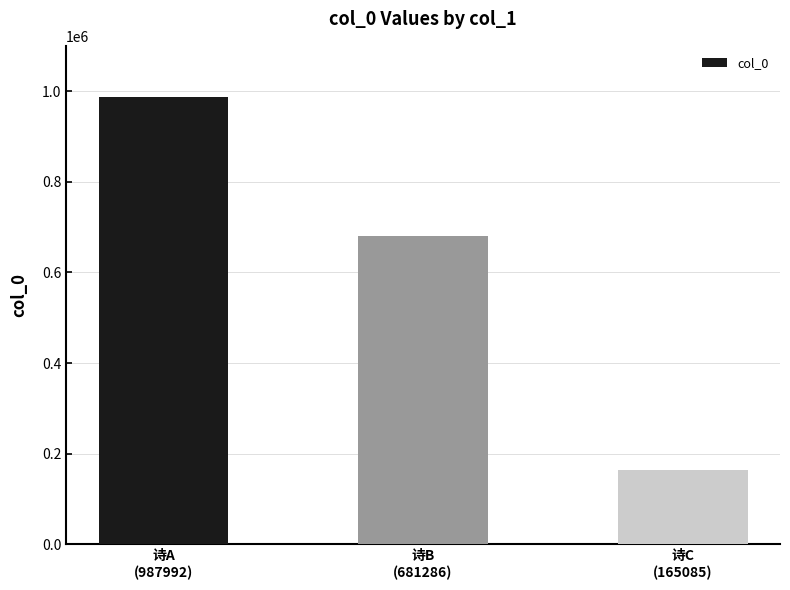

The chart shows a value of 1762248 at 诗A
(987992). True or false?

False